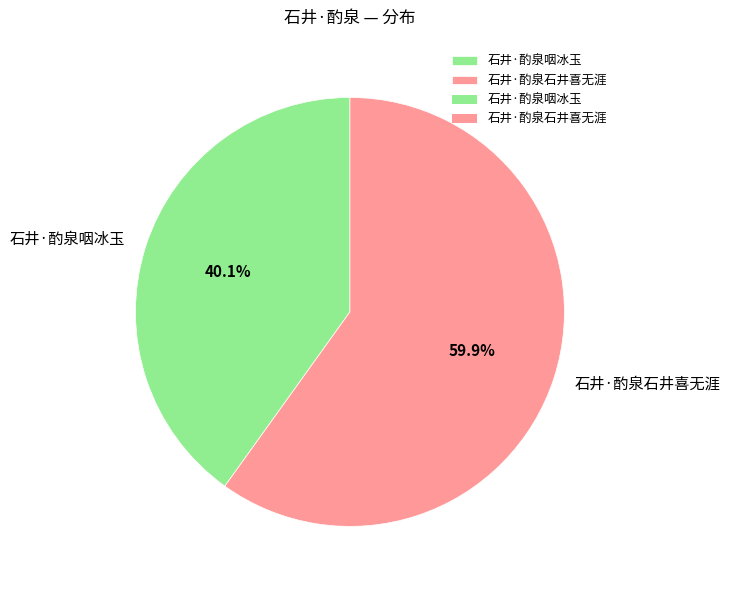

Does 石井·酌泉石井喜无涯 represent more than half of the total?

Yes